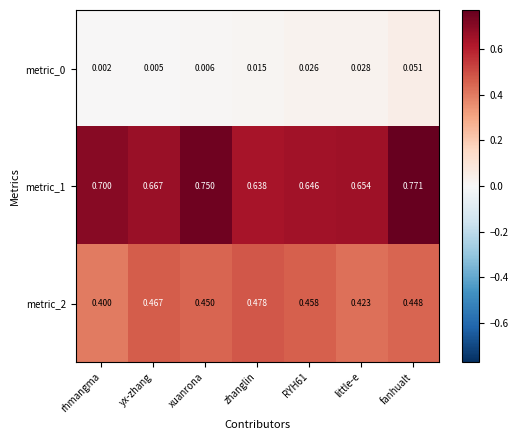

At which category does the chart reach its minimum across all series?

rhmangma